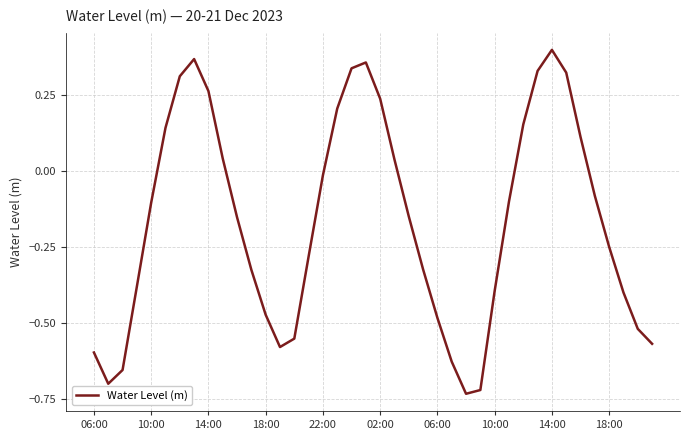

What is the difference between the maximum and minimum values?

1.1